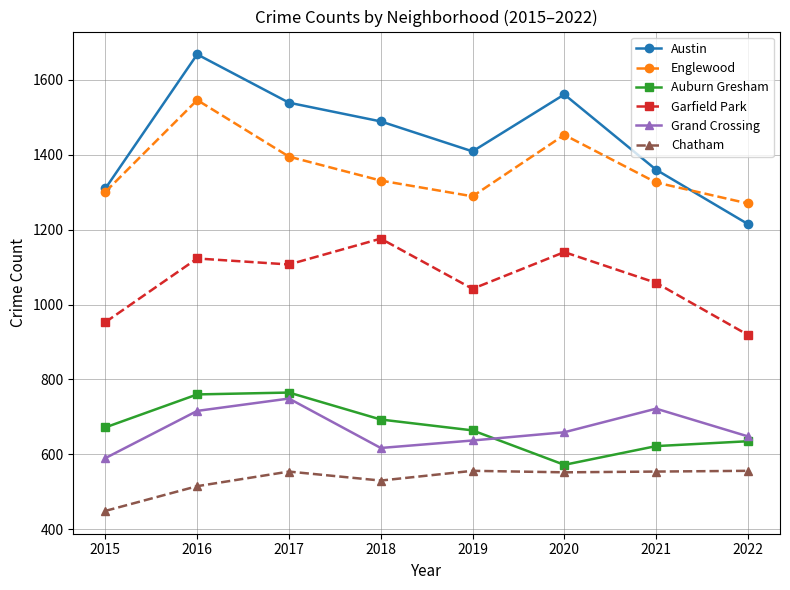

True or false: Austin and Englewood intersect in this chart.

True